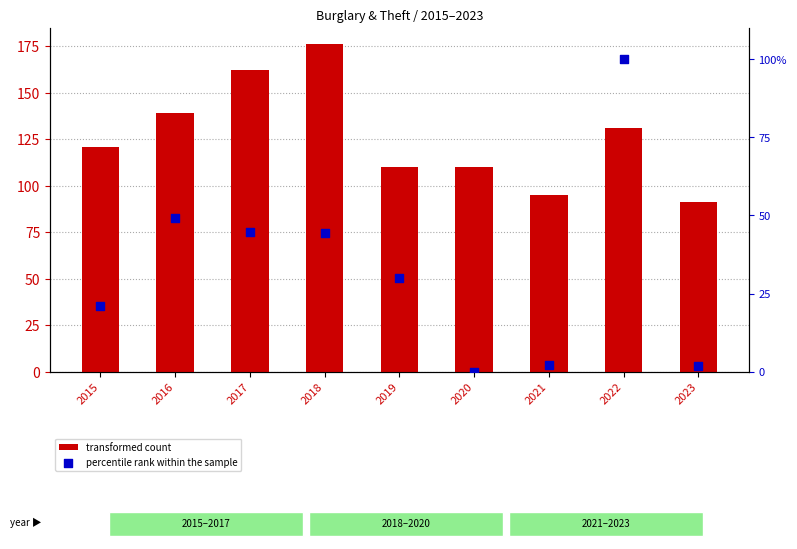

Which series has the widest spread of Y values?

percentile rank within the sample